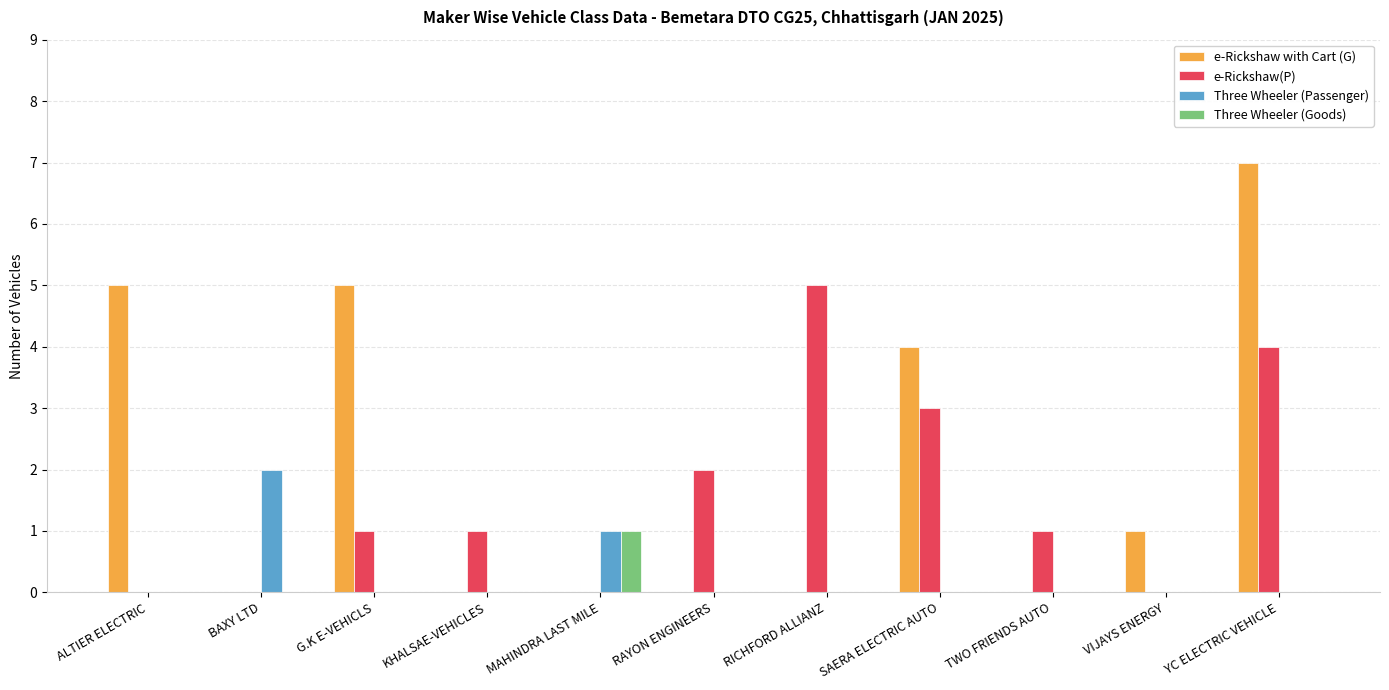

Is the value of Three Wheeler (Goods) at BAXY LTD greater than the value of e-Rickshaw with Cart (G) at YC ELECTRIC VEHICLE?

No